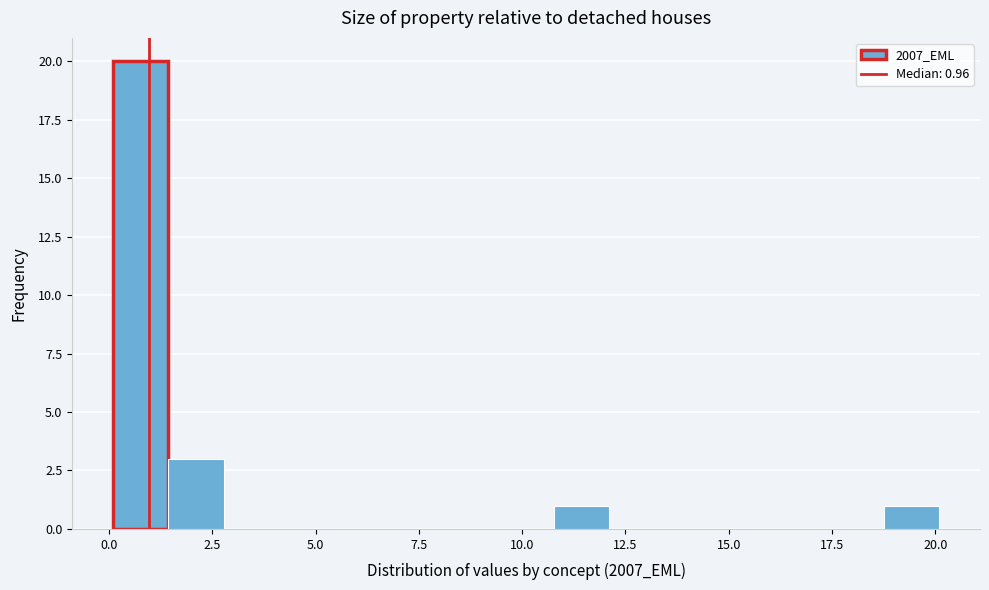

Around what value on the x-axis is the tallest bar? Give the approximate position of its centre, as read against the axis.

1.0